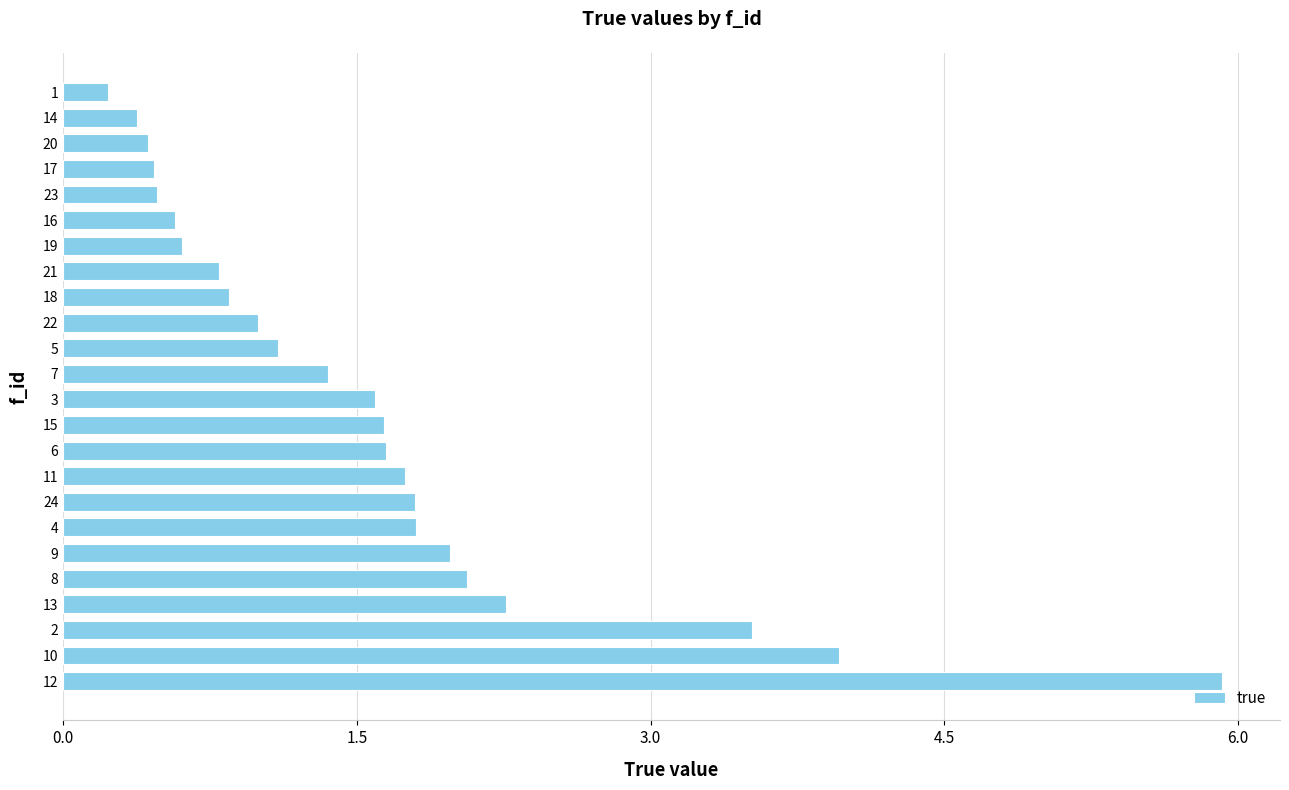

Count the number of data series in this chart.

1